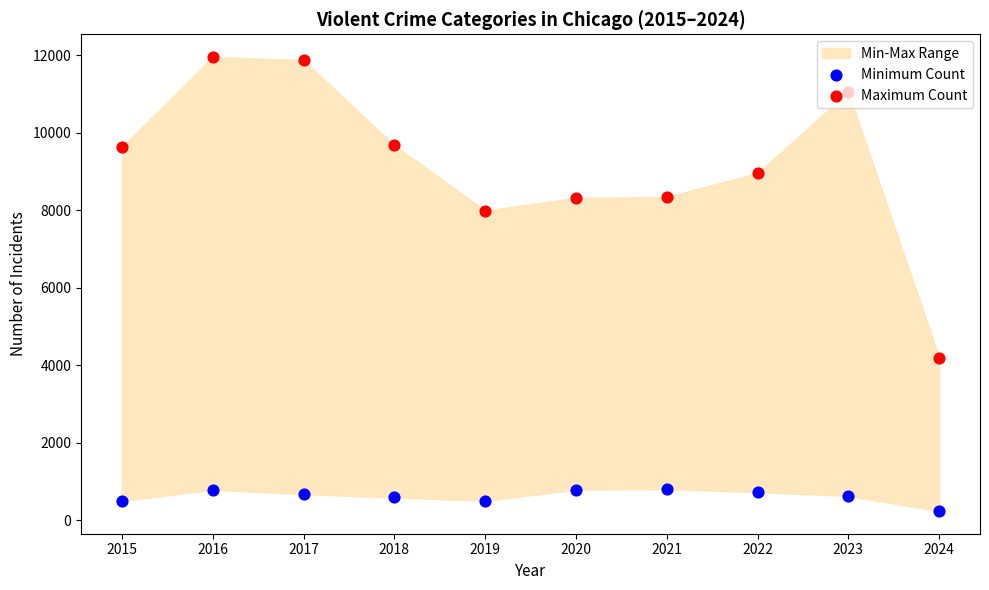

Which series has the largest total across all categories?

Maximum Count